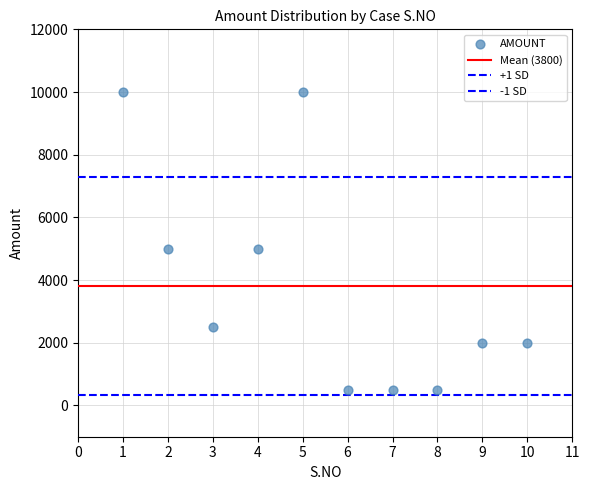

Count the number of points in this scatter plot.

10